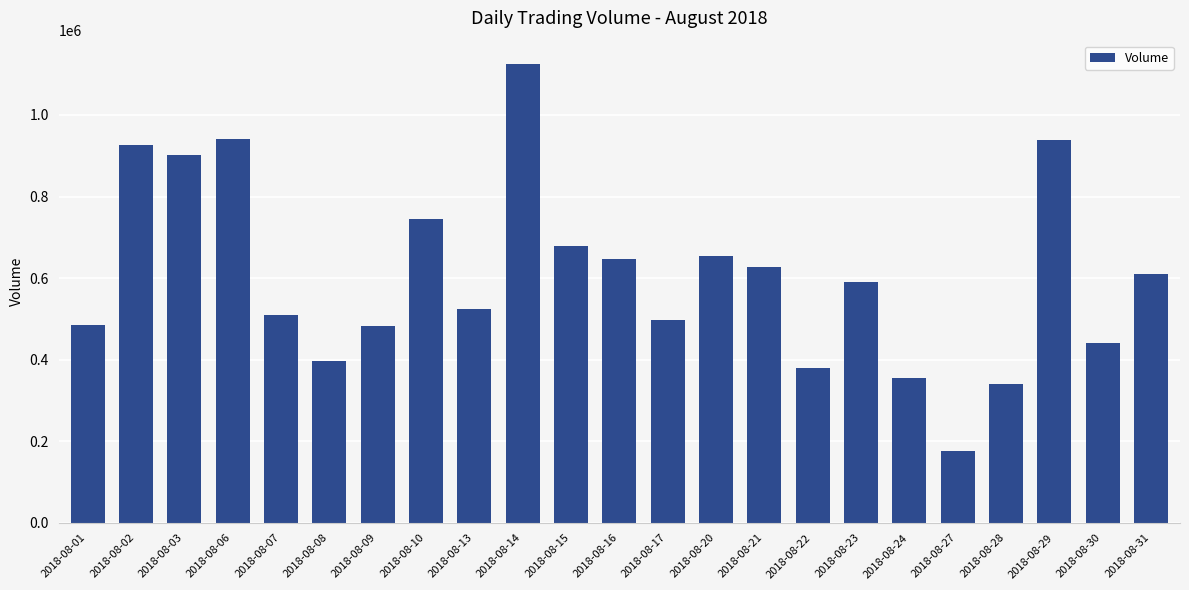

Read the value at 2018-08-14, to the nearest 100.

1125900